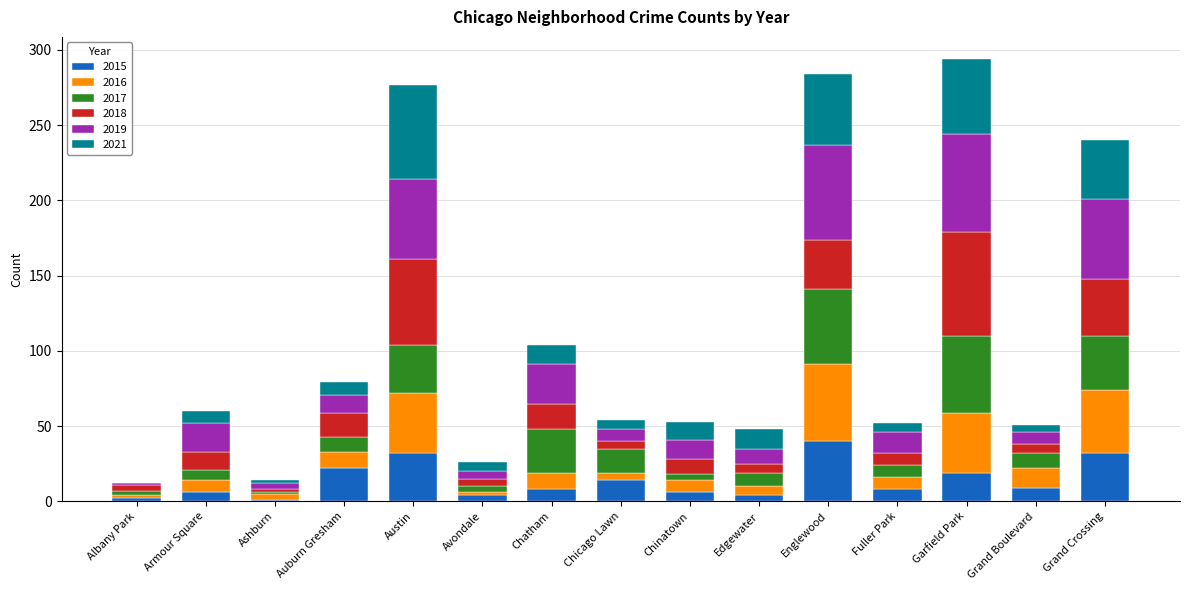

What is the highest value of the 2015 series?

40